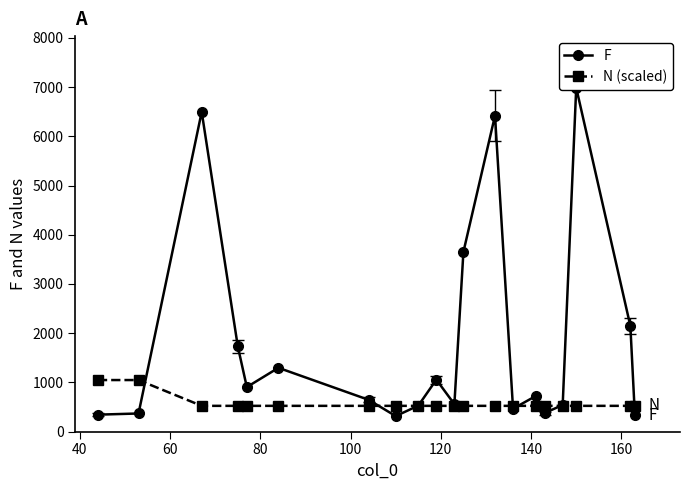

What is the lowest value of the N (scaled) series?

524.1